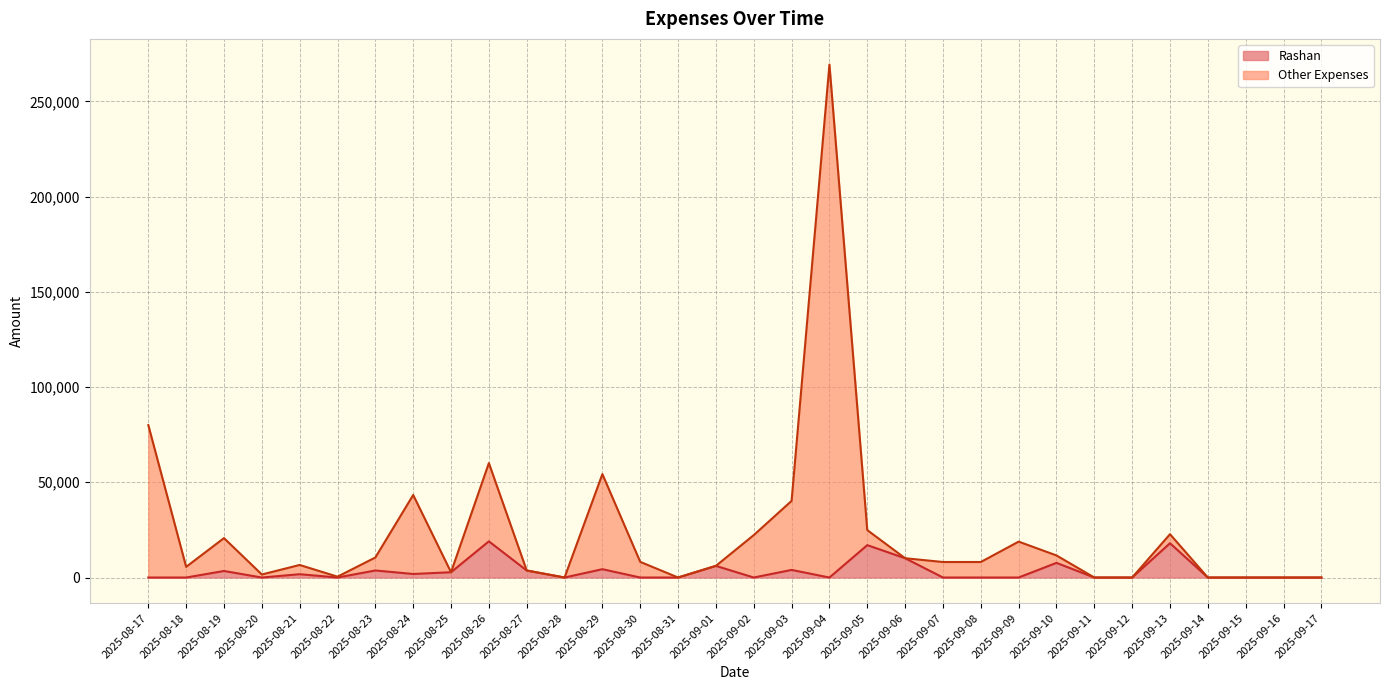

Read the Other Expenses value at 2025-09-06, to the nearest 10.

10130